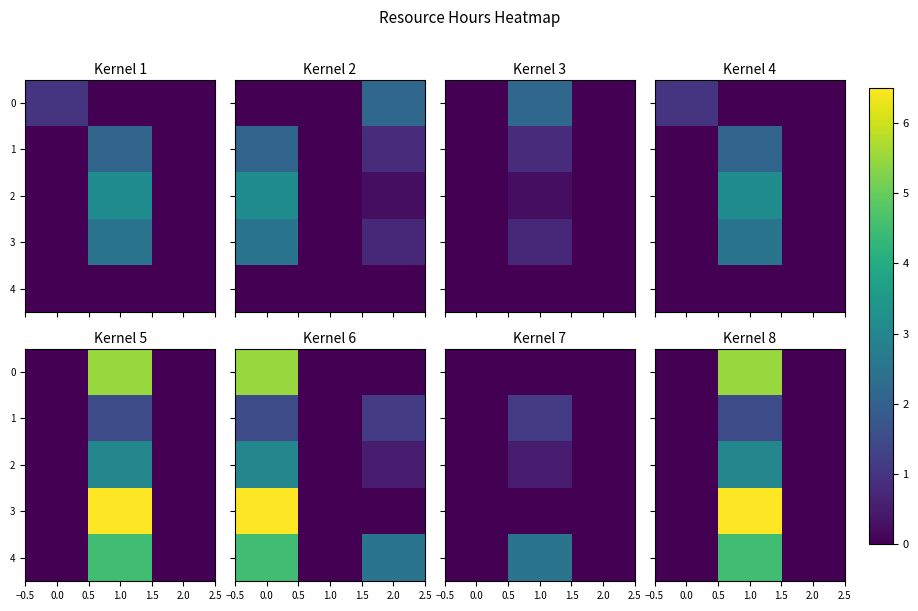

What is the highest value of the 3 series?

6.5